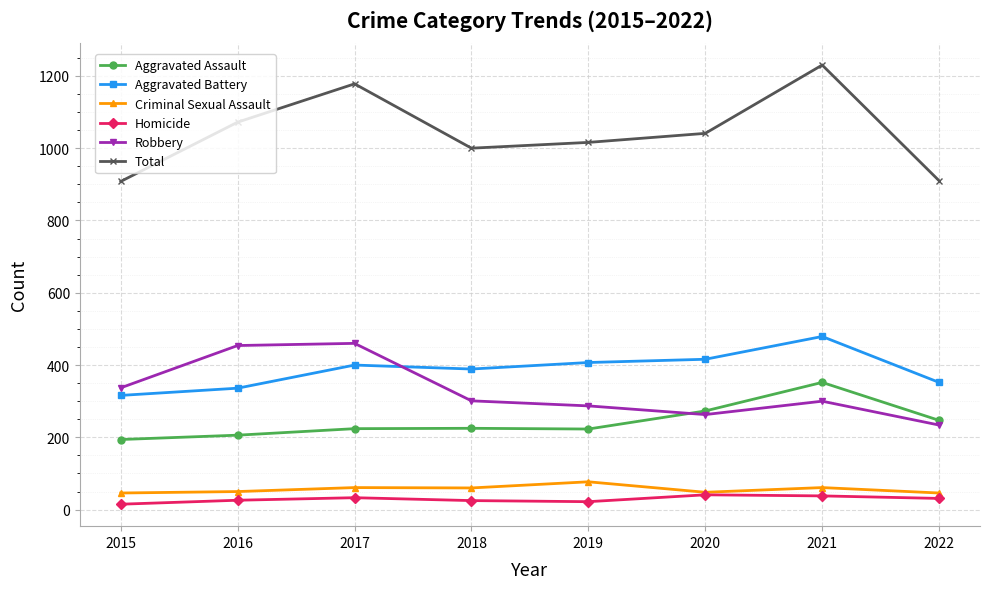

Count the number of data series in this chart.

6